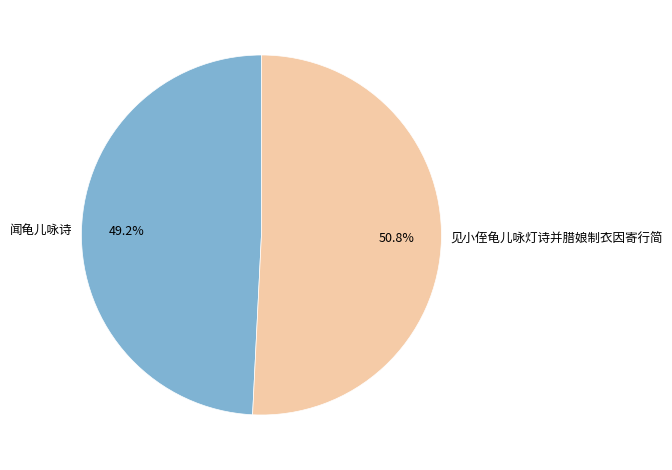

To the nearest percent, what portion does 闻龟儿咏诗 represent?

49%